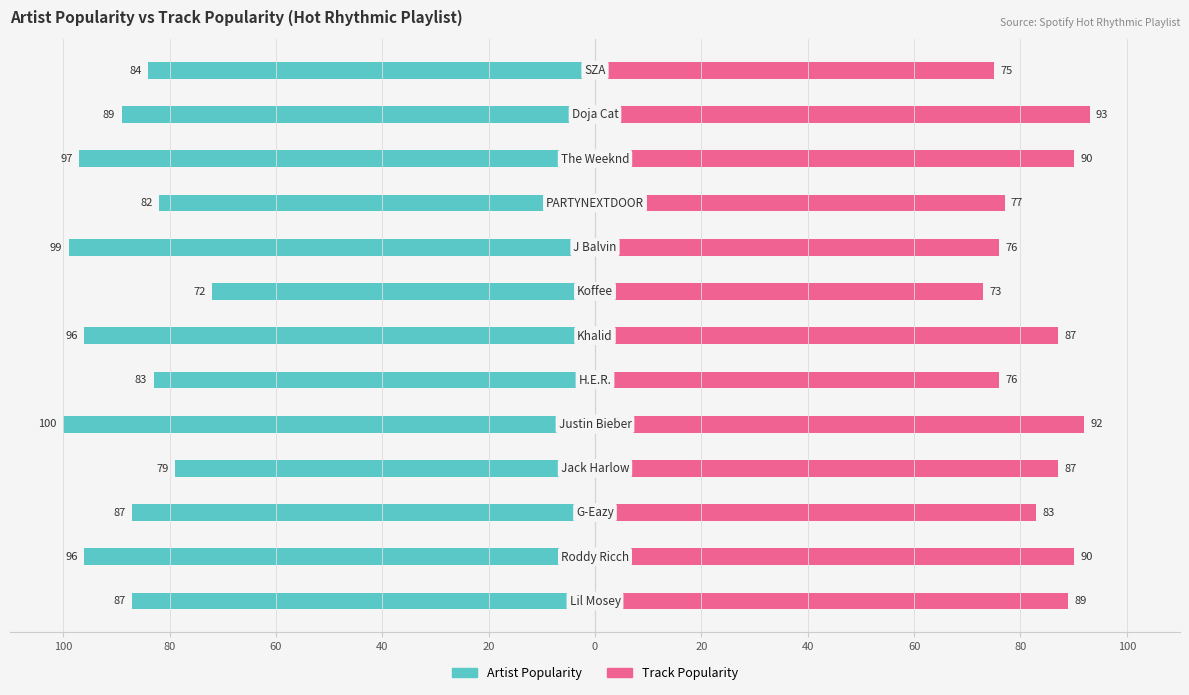

Reading right to left, what are all the values shown in this chart?

Artist Popularity: 84	89	97	82	99	72	96	83	100	79	87	96	87
Track Popularity: 75	93	90	77	76	73	87	76	92	87	83	90	89